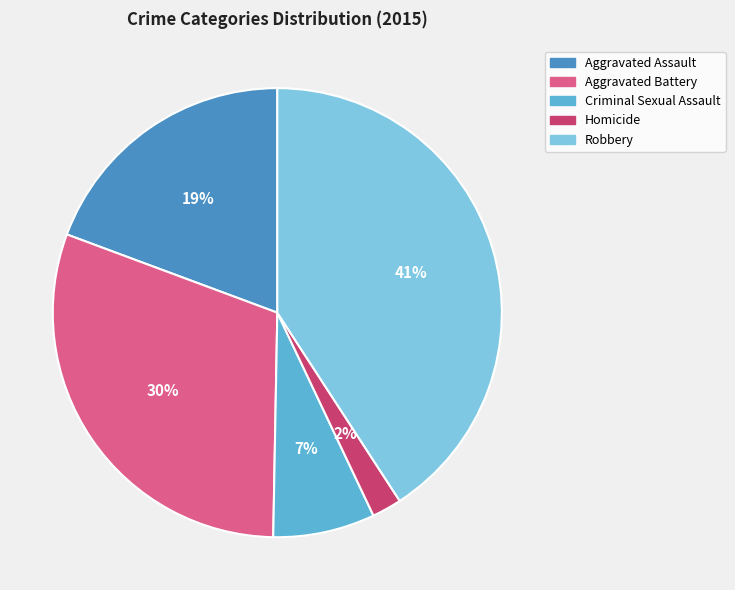

Which category has the biggest portion of the pie?

Robbery